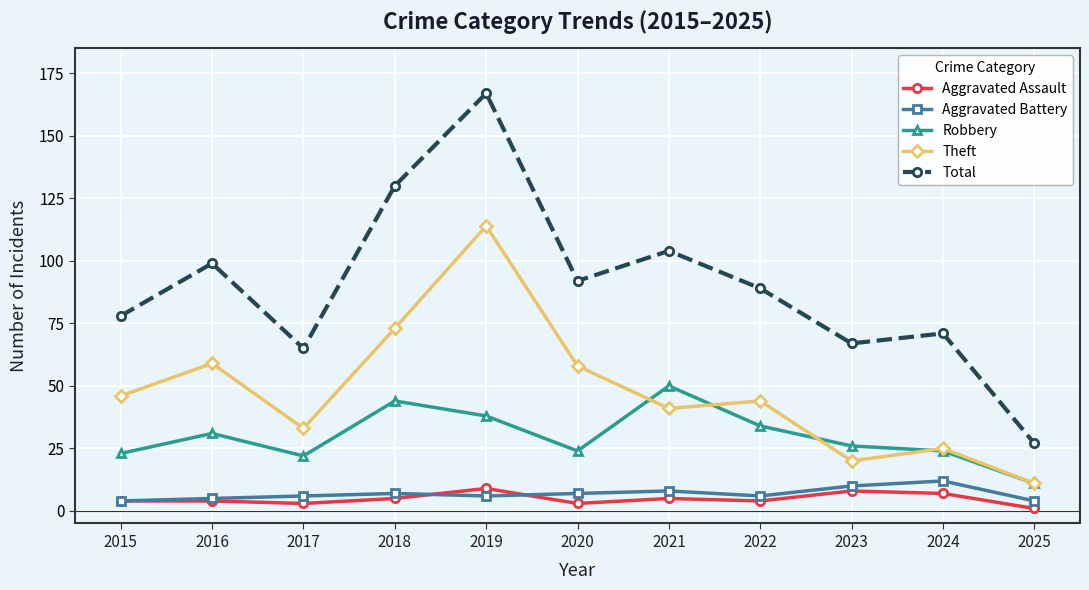

How many interior local peaks does the Total series have?

4